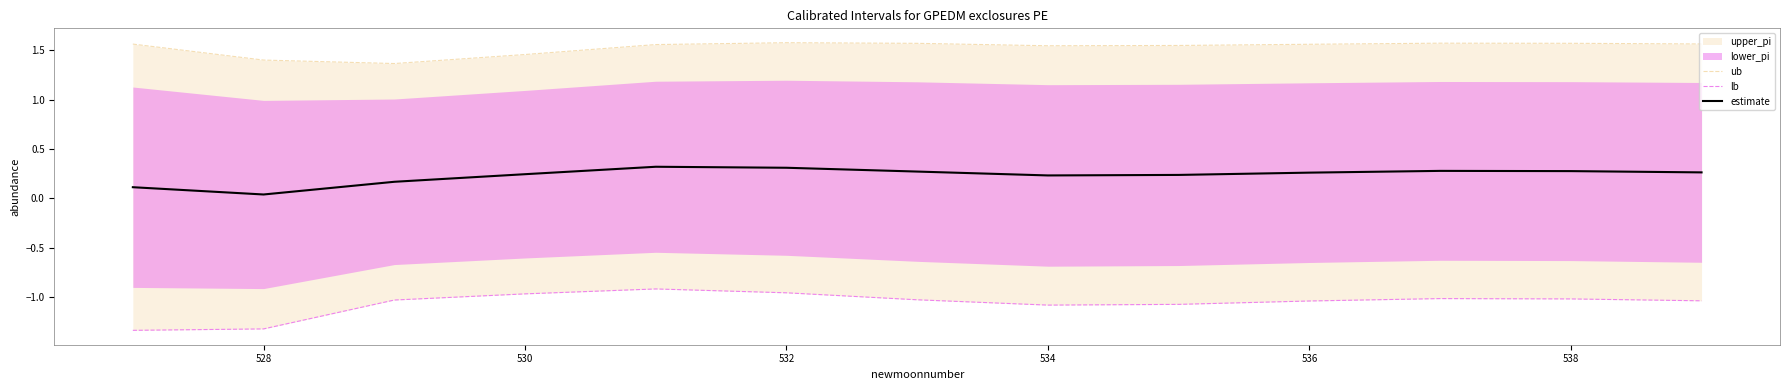

True or false: lb and estimate intersect in this chart.

False